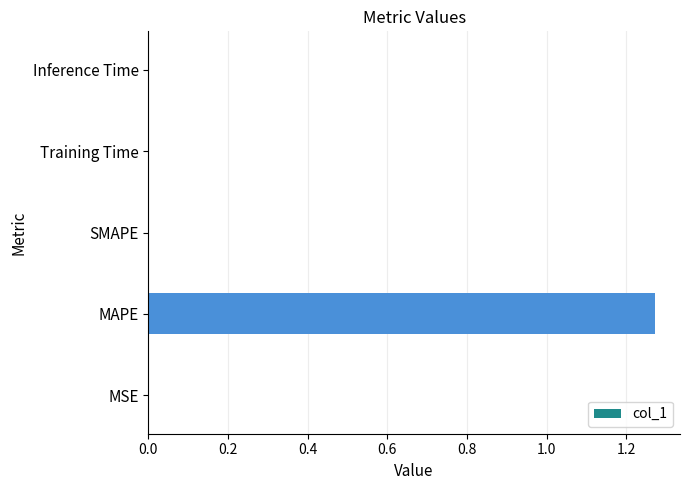

Which label corresponds to the largest value in the chart?

MAPE